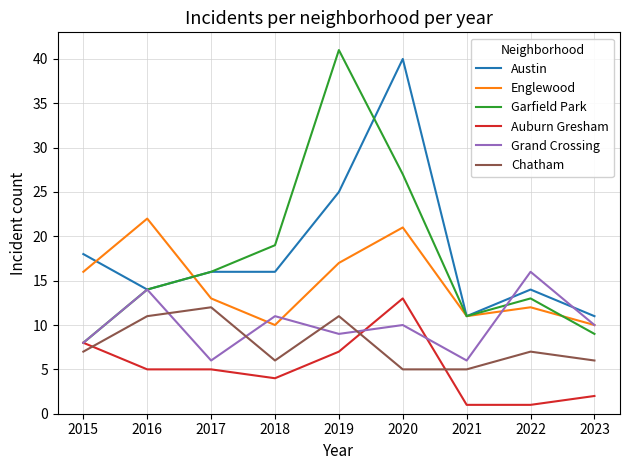

Reading left to right, list all the values displayed in this chart.

Austin: 18	14	16	16	25	40	11	14	11
Englewood: 16	22	13	10	17	21	11	12	10
Garfield Park: 8	14	16	19	41	27	11	13	9
Auburn Gresham: 8	5	5	4	7	13	1	1	2
Grand Crossing: 8	14	6	11	9	10	6	16	10
Chatham: 7	11	12	6	11	5	5	7	6